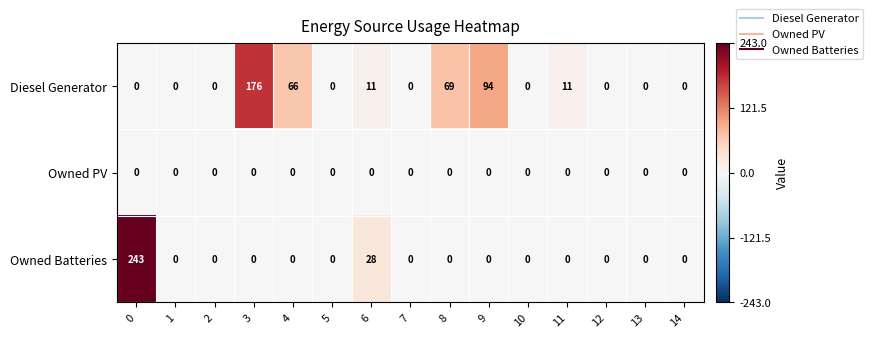

Count the number of data series in this chart.

3